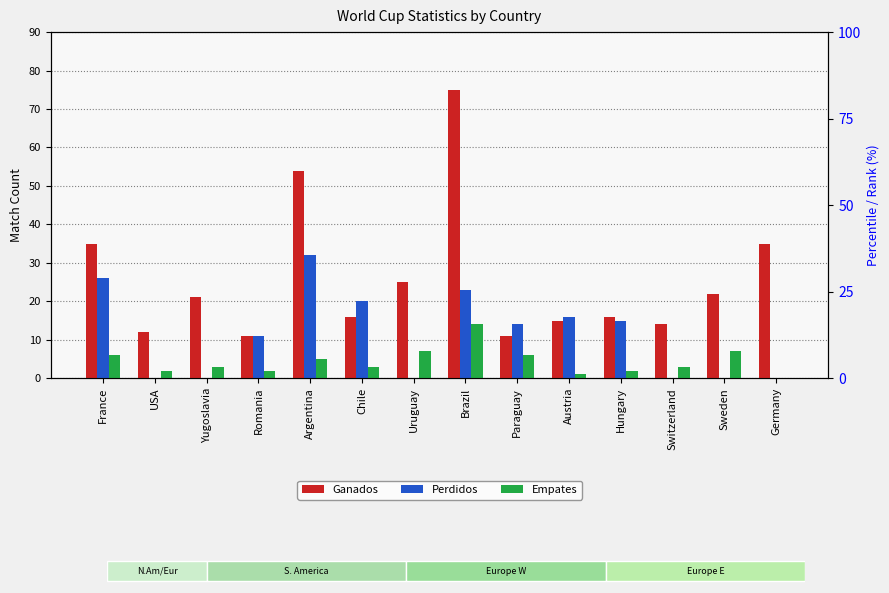

True or false: Ganados has a value of 4 at Romania.

False